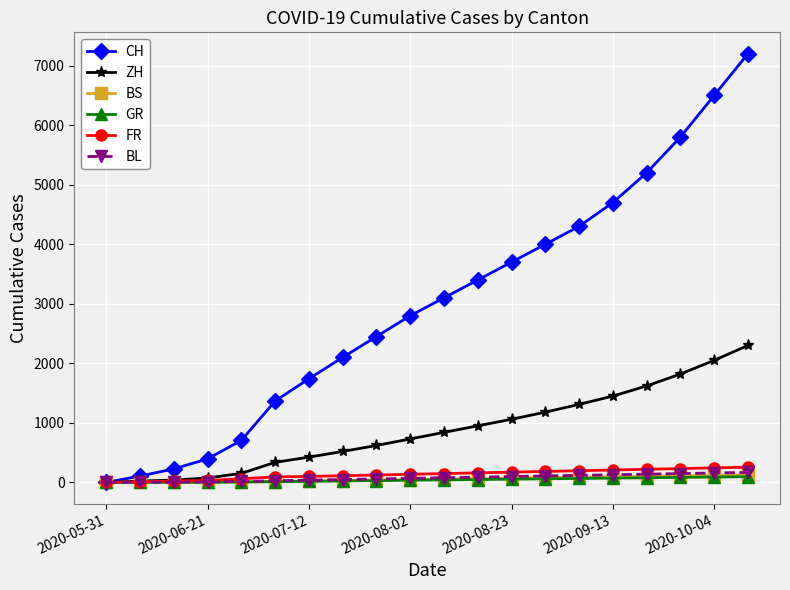

Which series has the largest total across all categories?

CH